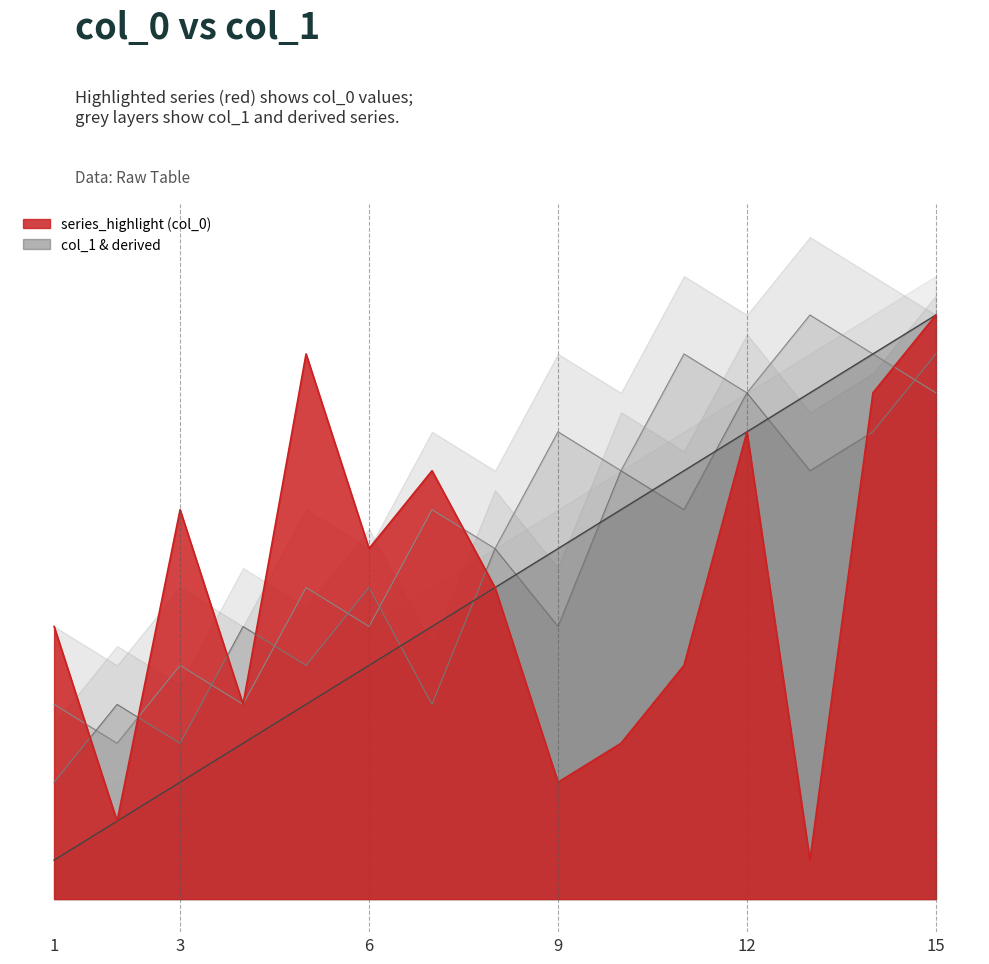

What is the minimum value for col_1?

1